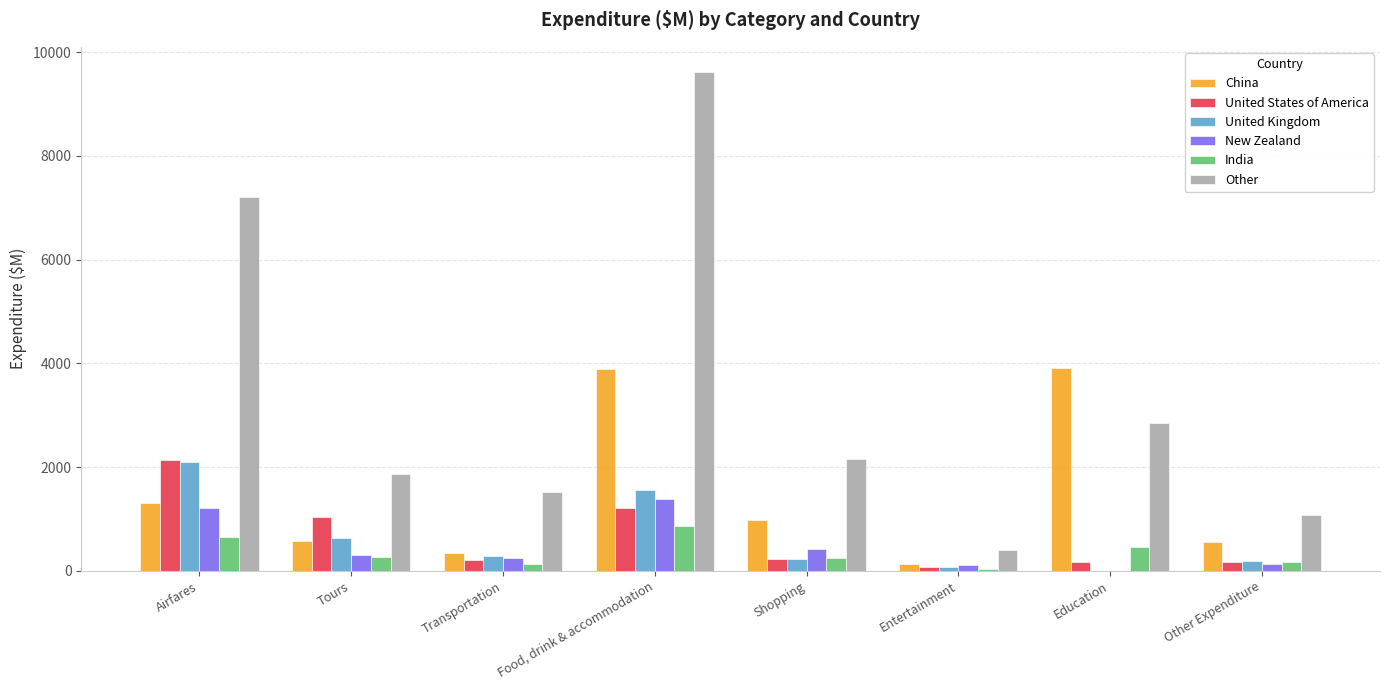

What is the maximum value for United States of America?

2141